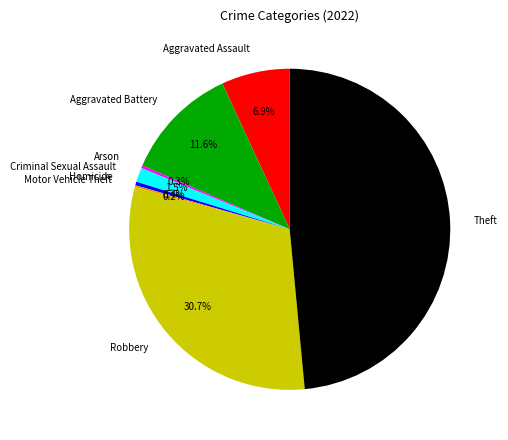

Which category has the biggest portion of the pie?

Theft